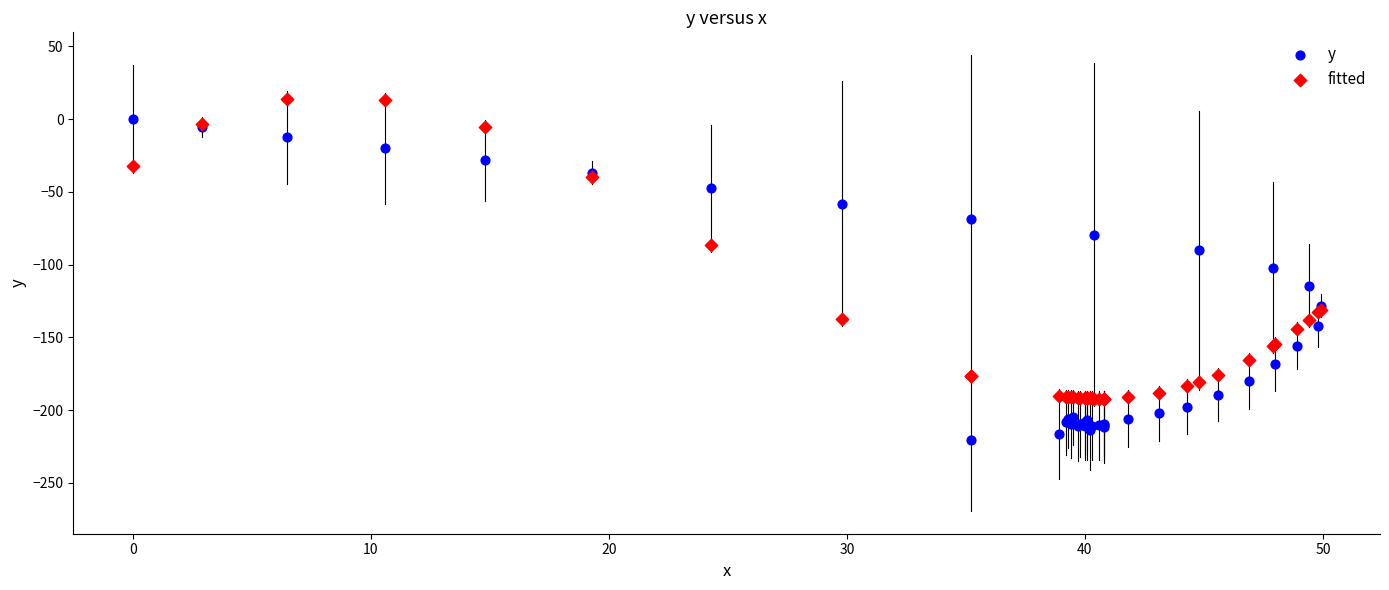

Which series reaches the minimum Y coordinate?

y